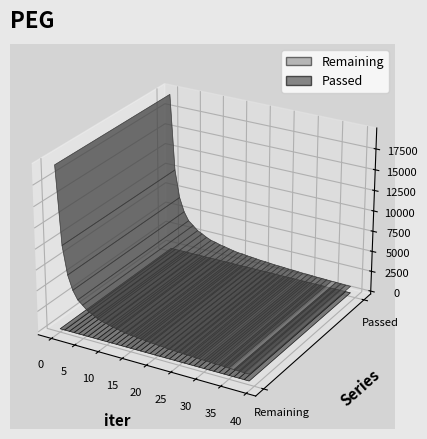

Reading right to left, transcribe all the data shown in this chart.

Remaining: 921	922	944	967	967	992	1018	1020	1049	1080	1082	1116	1152	1163	1204	1236	1253	1302	1356	1374	1436	1496	1541	1624	1644	1746	1860	1994	2086	2263	2376	2625	2934	3211	3722	4208	5222	6911	10289	19576
Passed: 102	99	99	98	95	95	94	91	91	90	87	87	86	84	83	82	79	79	78	76	75	74	72	72	68	68	67	66	64	63	60	60	59	57	56	53	52	52	51	49